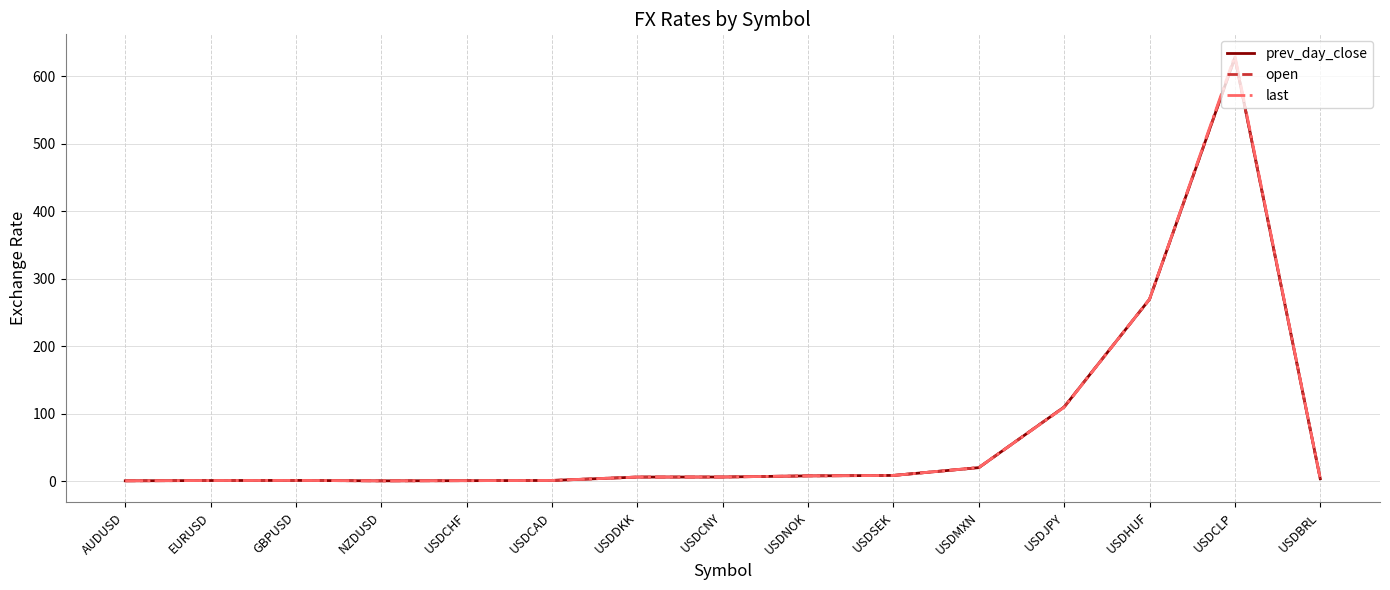

At which category is the sum across all series the highest?

USDCLP